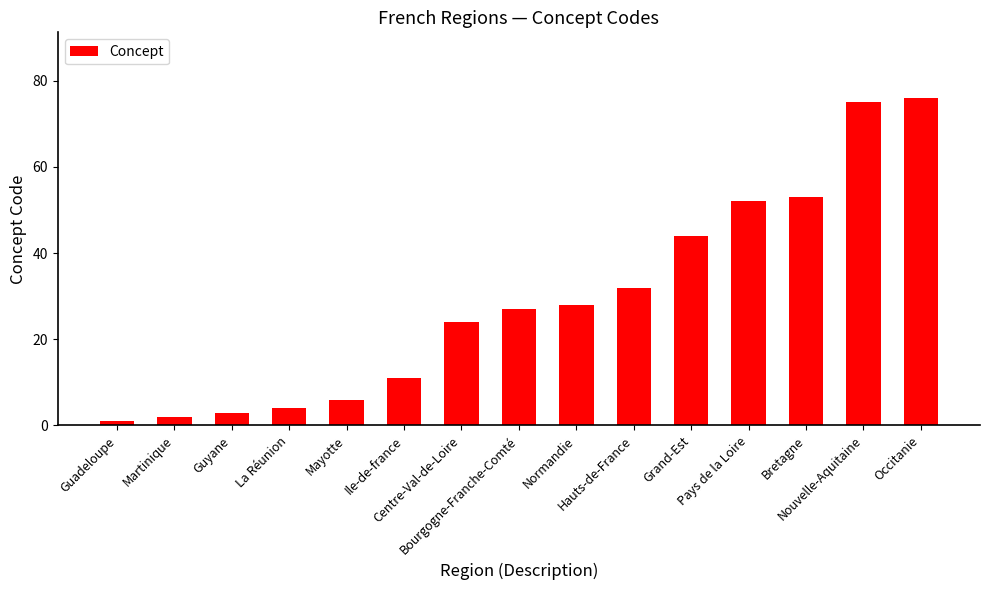

Which label corresponds to the largest value in the chart?

Occitanie